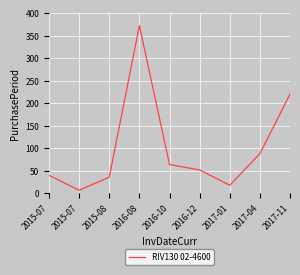

How many interior local peaks (higher than both neighbors) does the data have?

1